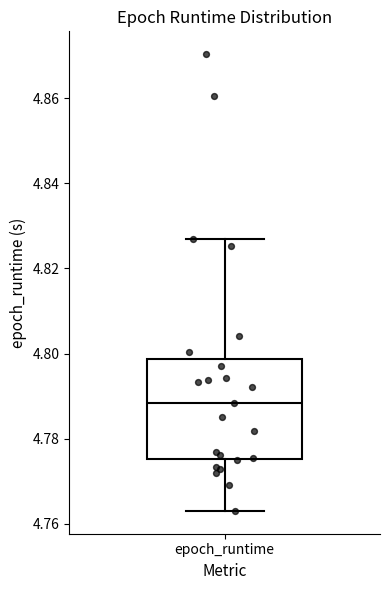

Where is the lower edge of the box for epoch_runtime on the y-axis? The values are not printed on the chart, so give them approximately, as read against the axis.

4.776